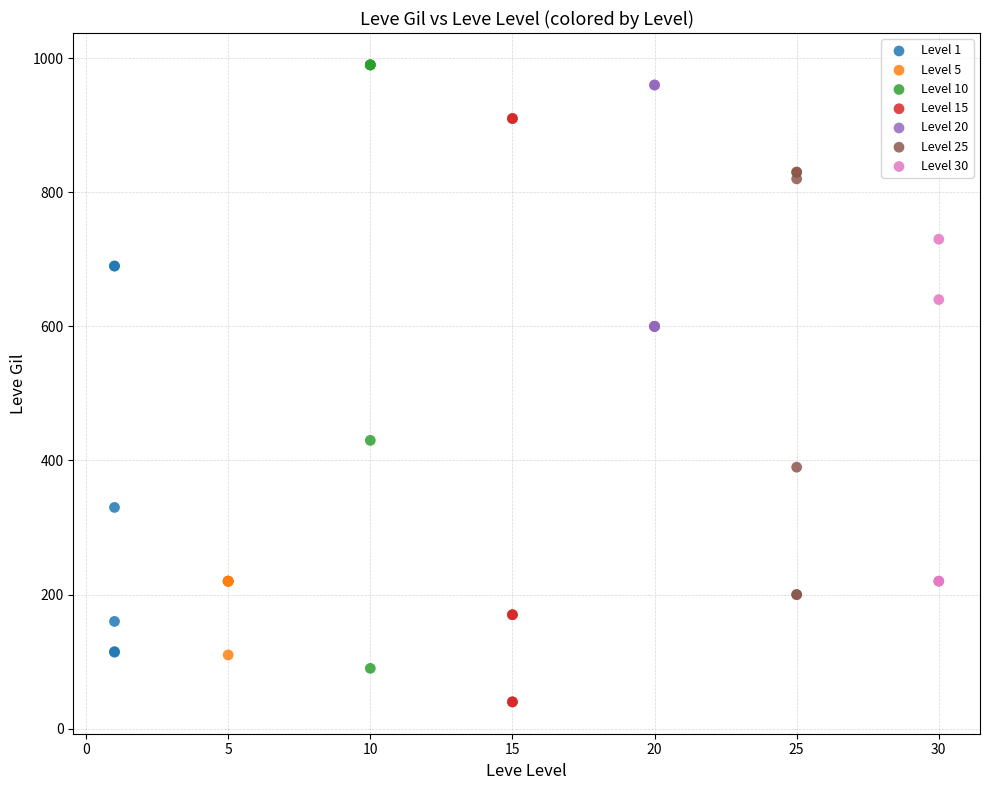

Which series contains the lowest Y value?

Level 15